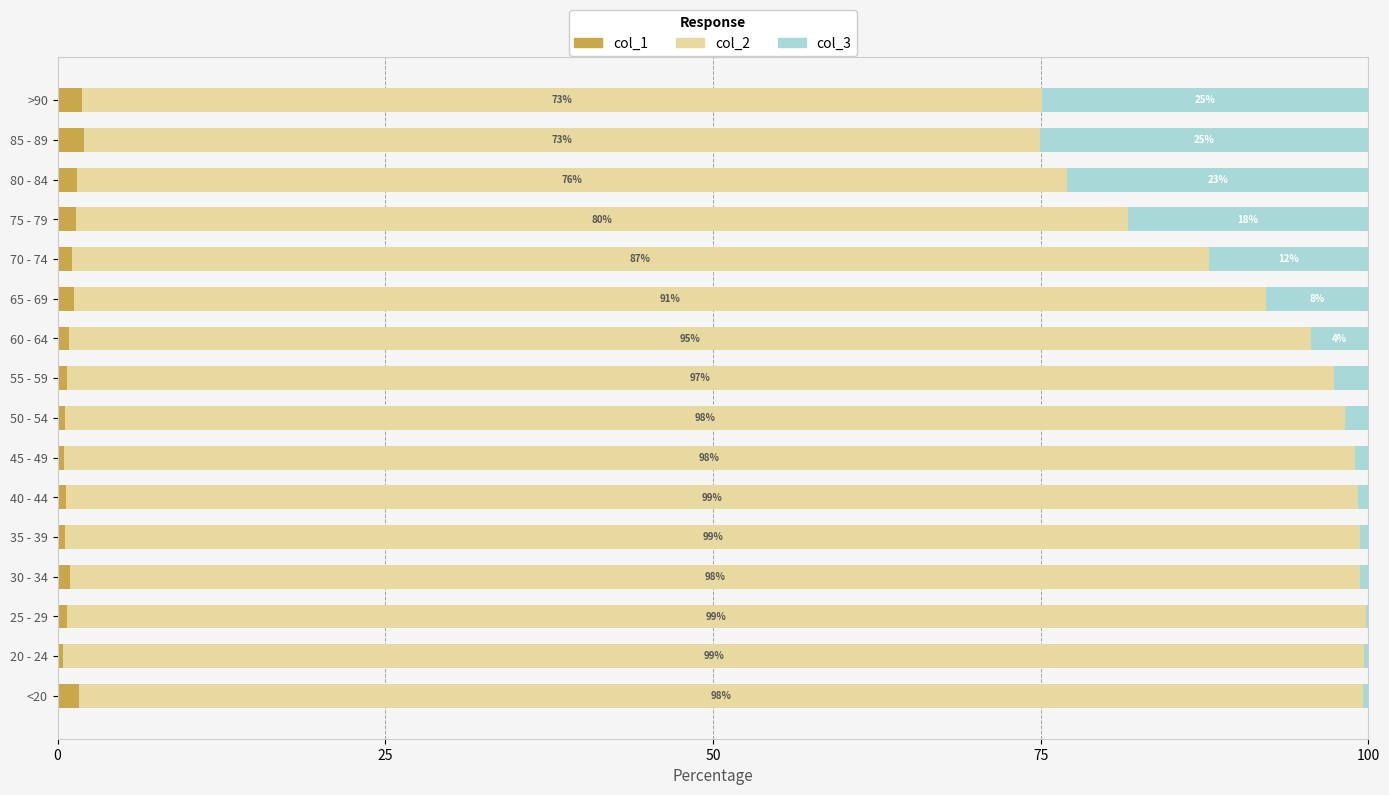

How many distinct data groups are displayed?

3